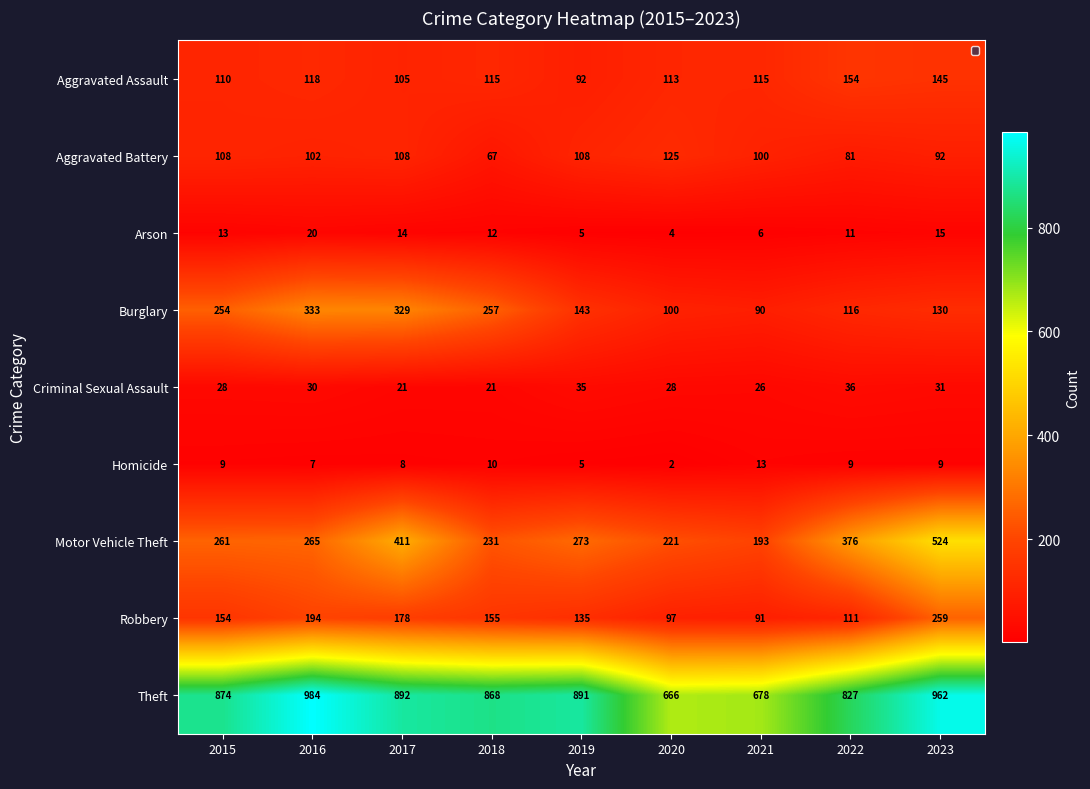

Between 2015 and 2021, which series saw the biggest shift?

Theft